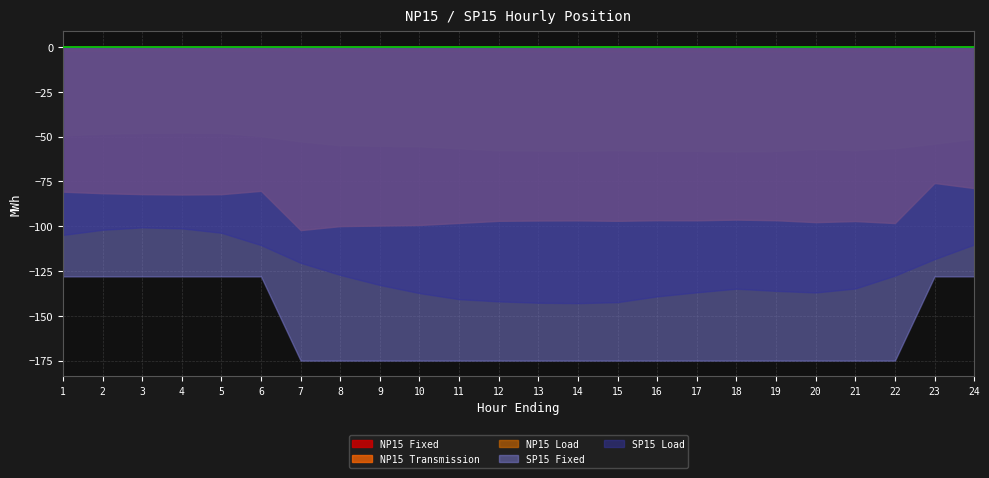

Reading left to right, what are all the values shown in this chart?

NP15 Fixed: -2.0	-2.0	-1.9	-1.9	-1.9	-2.0	-2.1	-2.2	-2.2	-2.2	-2.3	-2.3	-2.4	-2.4	-2.4	-2.4	-2.4	-2.4	-2.4	-2.3	-2.3	-2.3	-2.2	-2.1
NP15 Transmission: -80.7	-81.6	-82.1	-82.3	-82.1	-80.3	-102.2	-100.0	-99.6	-99.3	-98.2	-97.0	-96.8	-96.8	-97.0	-96.7	-96.7	-96.3	-96.7	-97.7	-97.1	-98.2	-75.9	-78.7
NP15 Load: -49.3	-48.5	-48.0	-47.8	-47.9	-49.7	-52.7	-54.8	-55.1	-55.4	-56.5	-57.7	-57.8	-57.9	-57.6	-58.0	-57.9	-58.3	-58.0	-57.0	-57.5	-56.5	-54.0	-51.2
SP15 Fixed: -128.0	-128.0	-128.0	-128.0	-128.0	-128.0	-175.0	-175.0	-175.0	-175.0	-175.0	-175.0	-175.0	-175.0	-175.0	-175.0	-175.0	-175.0	-175.0	-175.0	-175.0	-175.0	-128.0	-128.0
SP15 Load: -104.9	-102.0	-100.7	-101.2	-103.7	-110.6	-120.5	-127.2	-132.8	-137.3	-140.7	-142.0	-142.7	-142.9	-142.4	-139.2	-136.9	-134.9	-136.1	-137.0	-134.8	-127.6	-118.4	-110.2